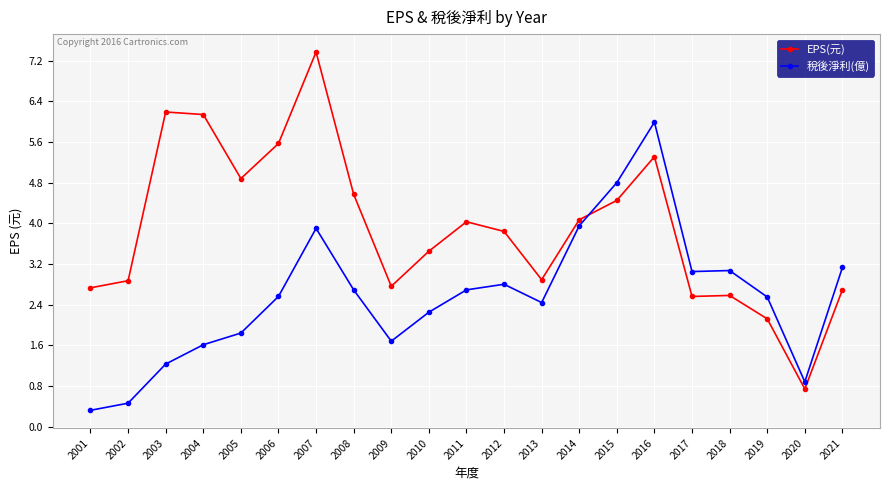

Between 2003 and 2016, which series saw the biggest shift?

稅後淨利(億)